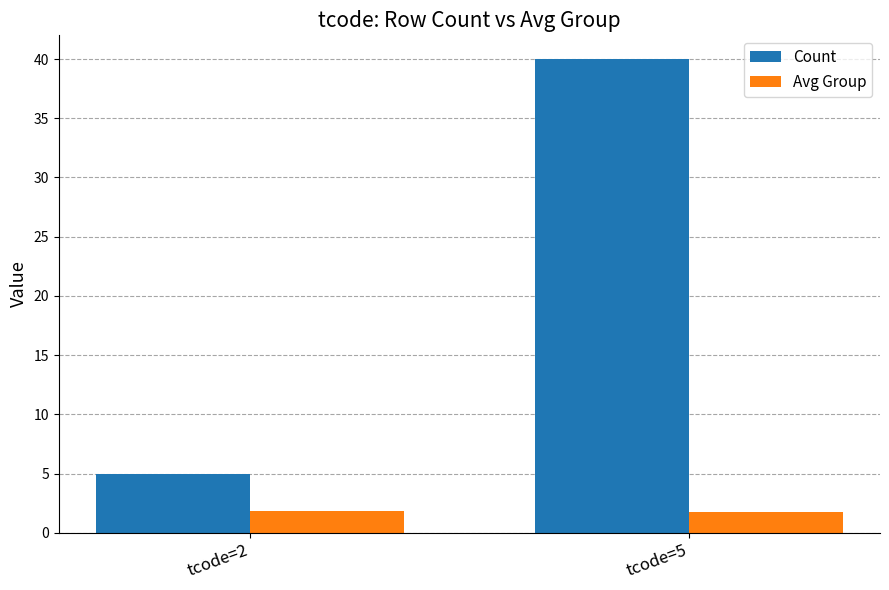

True or false: Avg Group has a value of 1.8 at tcode=2.

True